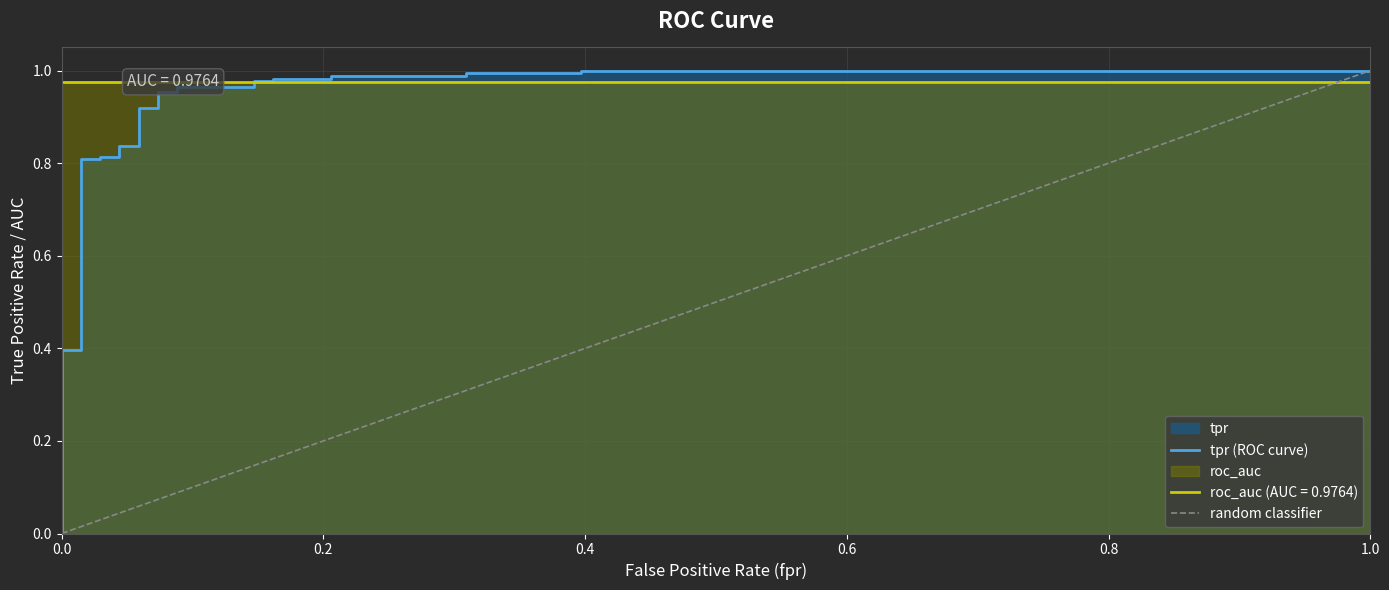

Is it true that the value at 0.01470588235294118 is 0.4?

True